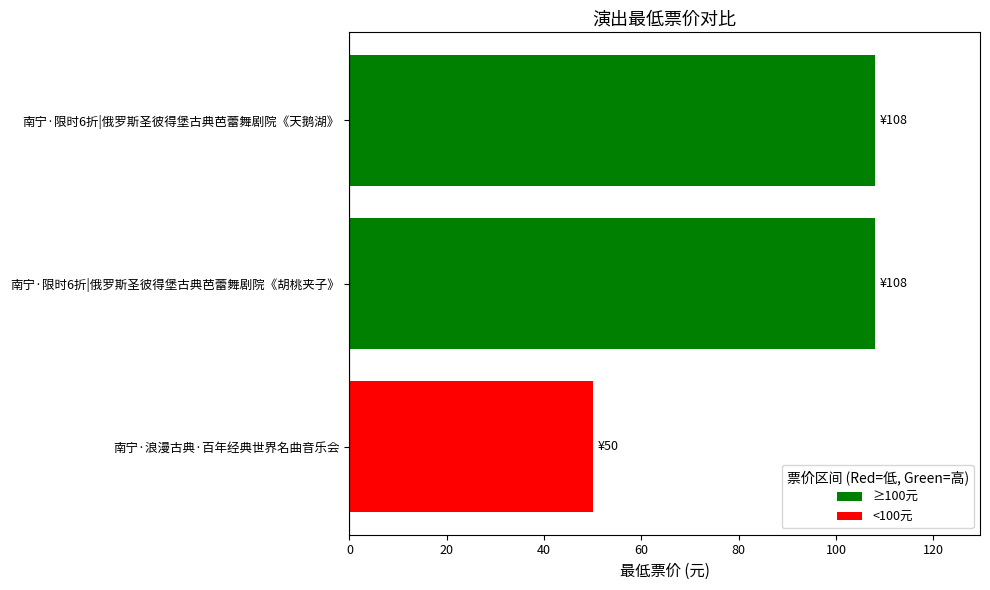

What is the change in value from 南宁·浪漫古典·百年经典世界名曲音乐会 to 南宁·限时6折|俄罗斯圣彼得堡古典芭蕾舞剧院《天鹅湖》?

+58